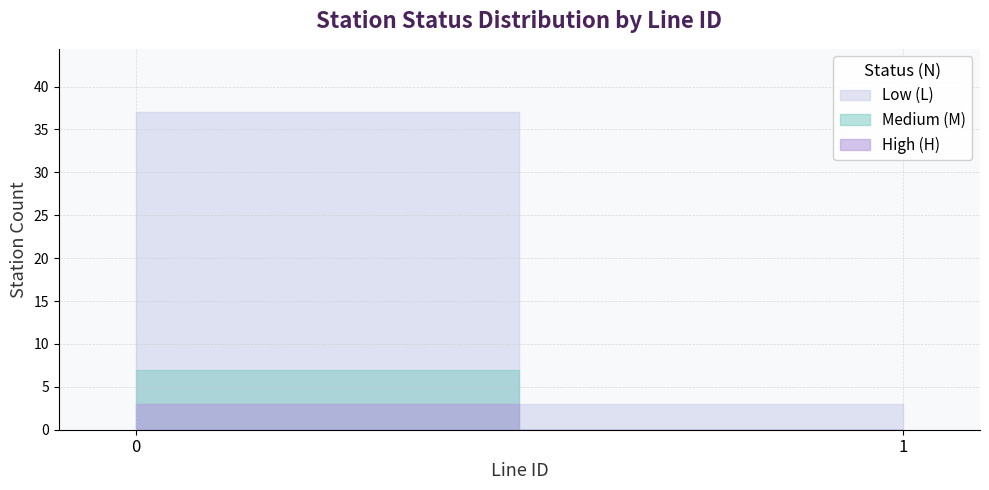

Which series has the widest spread of values?

Count_L_statusN